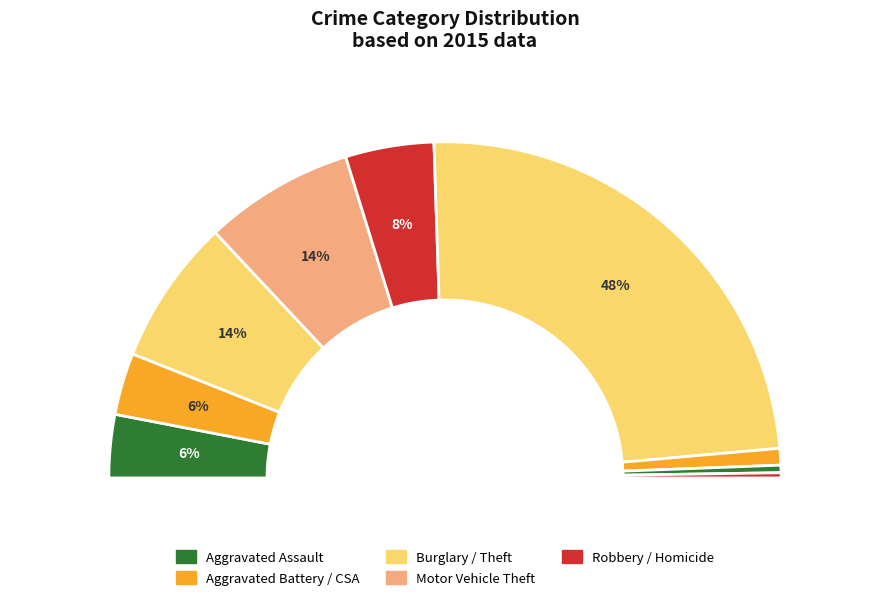

How many slices are in this pie chart?

9